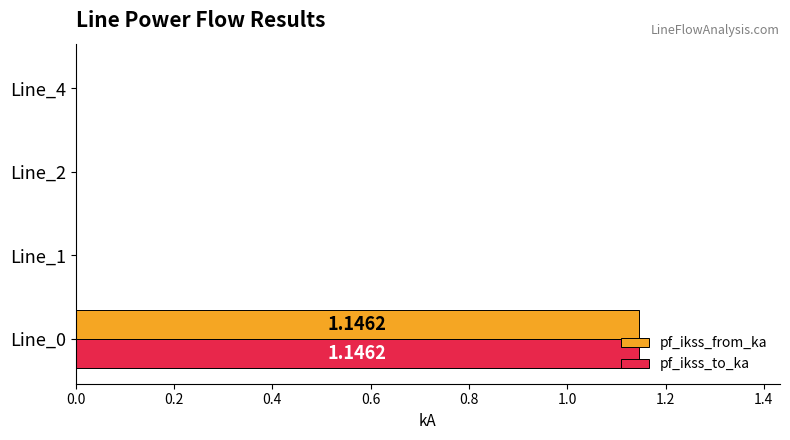

At which category is the sum across all series the highest?

Line_0